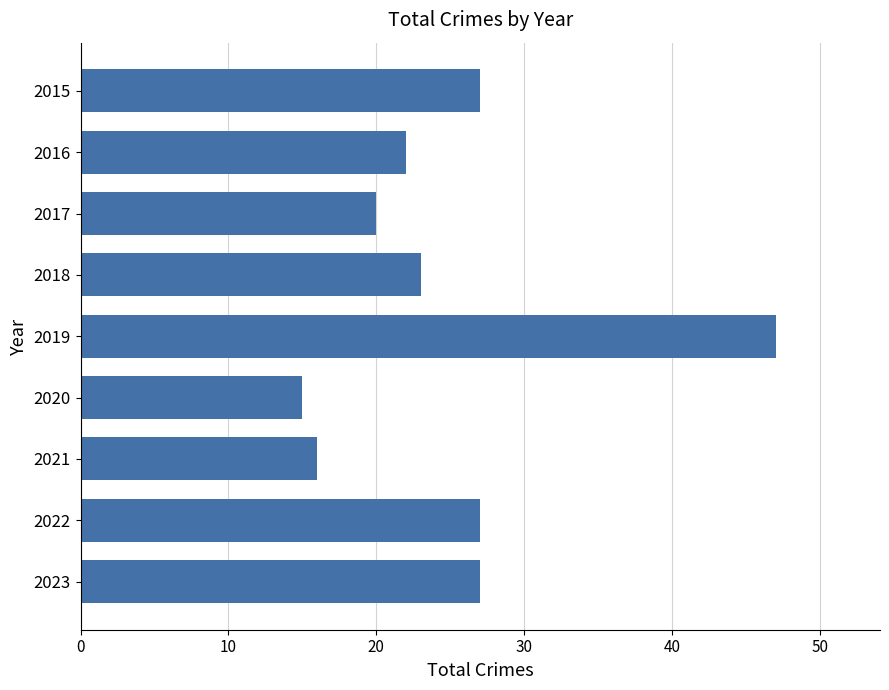

Reading top to bottom, transcribe all the data shown in this chart.

27	22	20	23	47	15	16	27	27